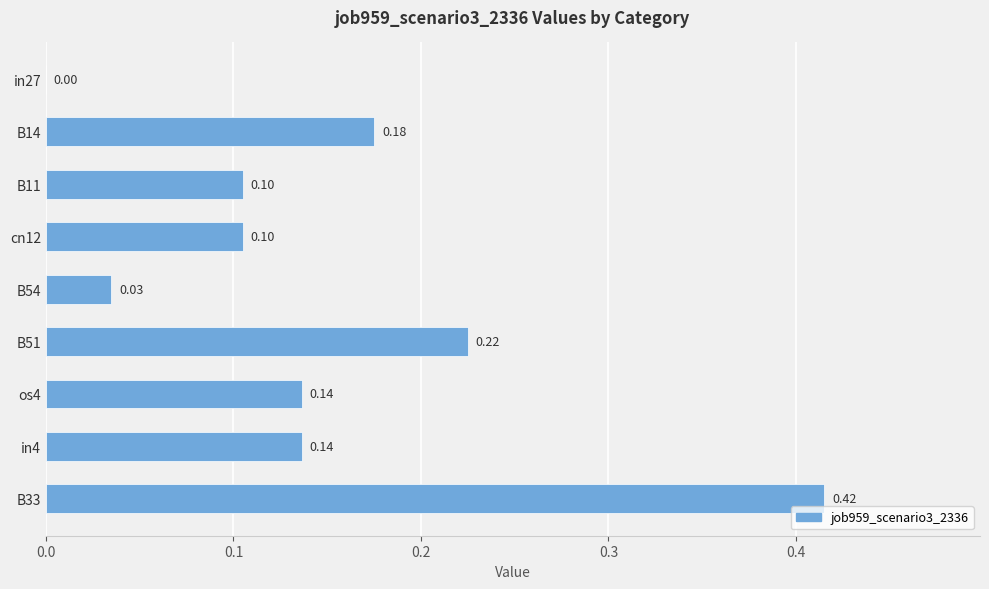

What is the sum of the values at cn12 and B51?

0.3